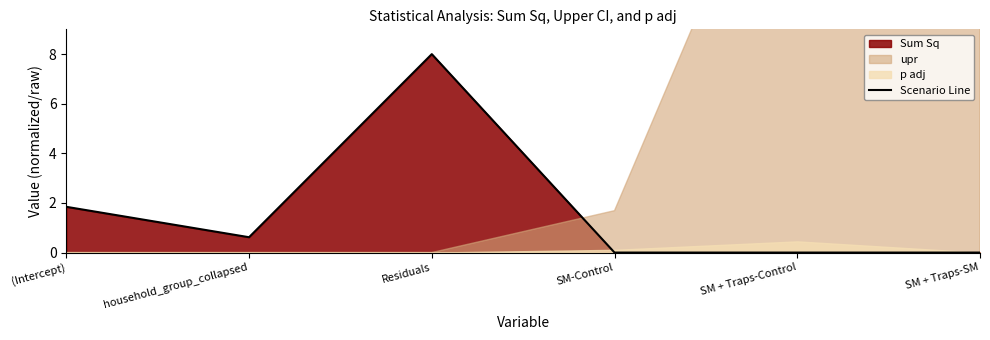

True or false: the data has more than 0 interior local peaks.

True